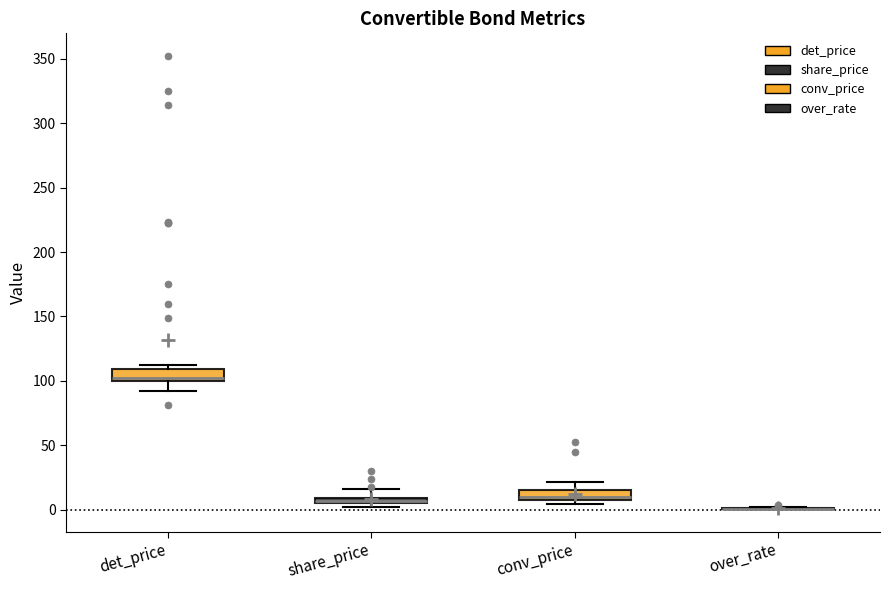

Where does the upper whisker of the box for share_price end on the y-axis? The values are not printed on the chart, so give them approximately, as read against the axis.

15